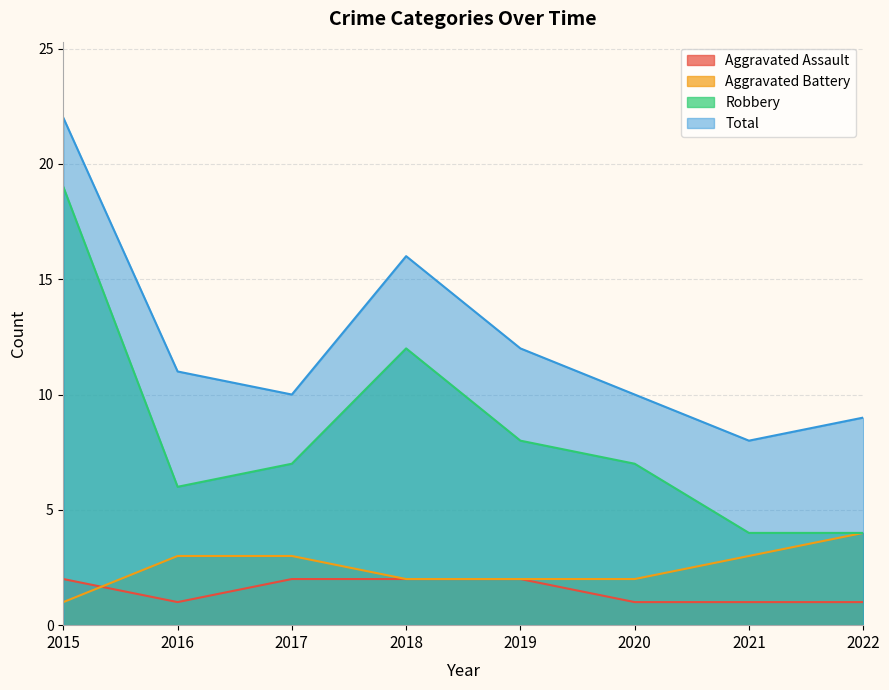

In Aggravated Assault, how many points are lower than both neighbors (excluding endpoints)?

1